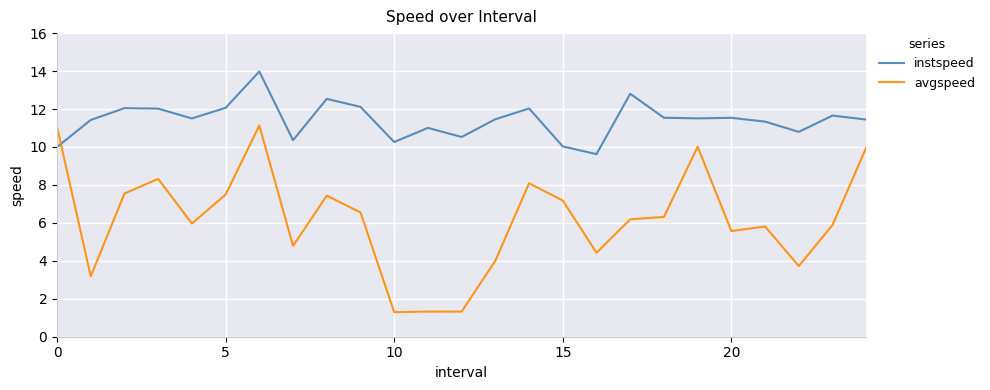

What is the difference between the maximum and minimum values in the avgspeed series?

9.8